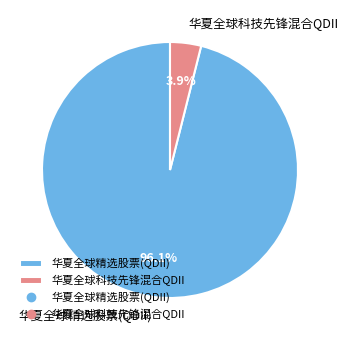

The 华夏全球精选股票(QDII) slice represents 88% of the pie. True or false?

False